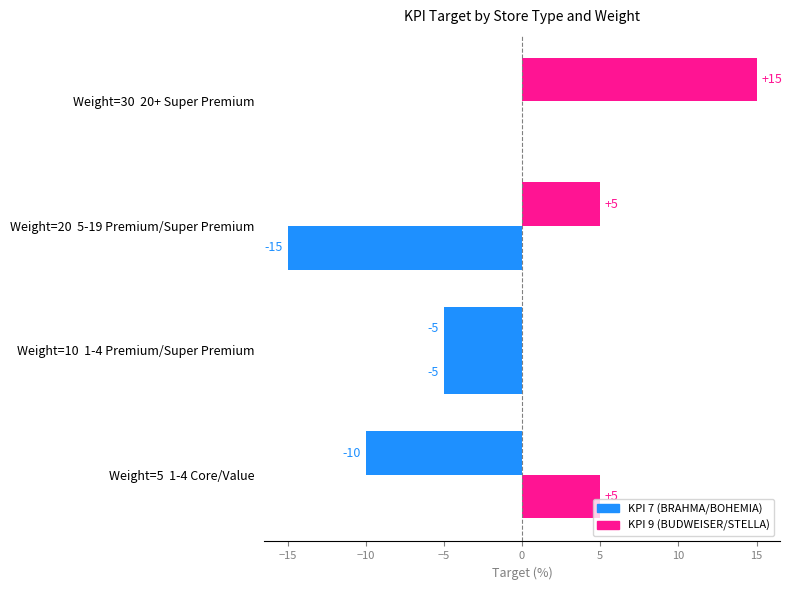

How many series are shown in this chart?

2